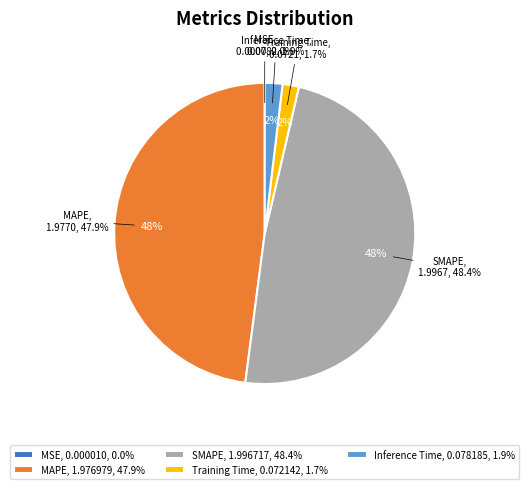

Which slice is the largest?

SMAPE